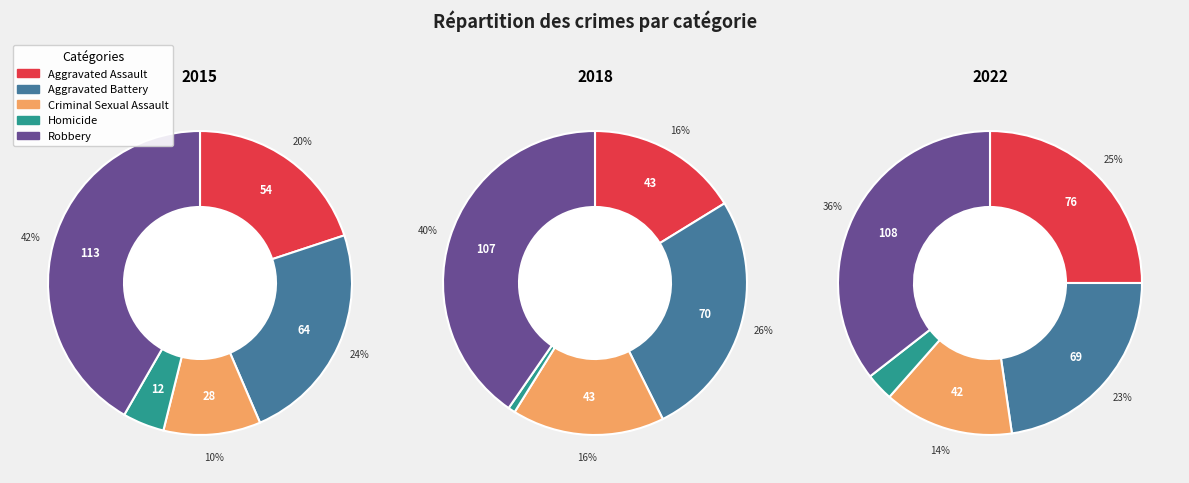

Does Criminal Sexual Assault represent more than half of the total?

No